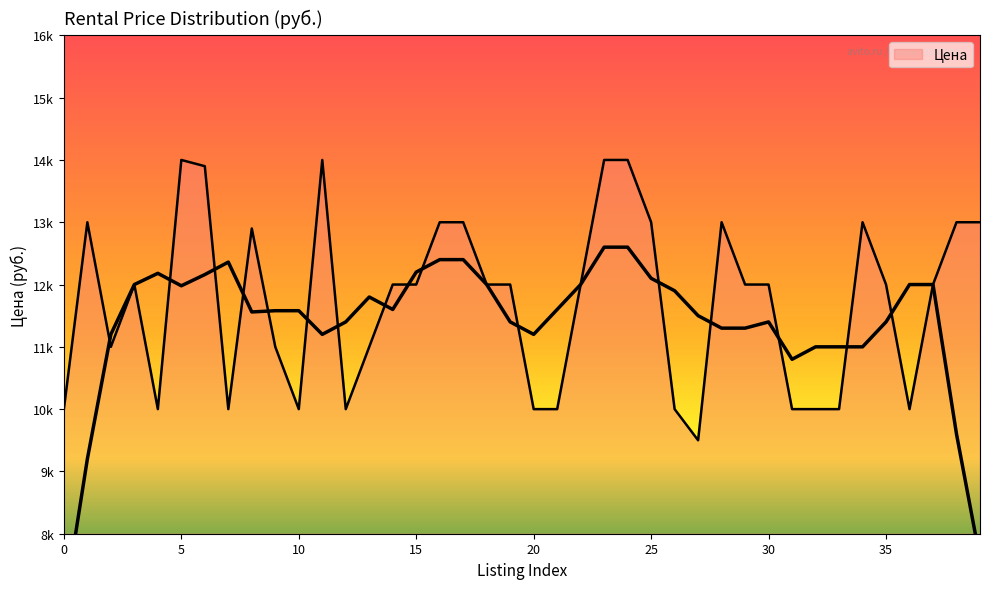

List the labels in order of value, smallest first.

27, 0, 4, 7, 10, 12, 20, 21, 26, 31, 32, 33, 36, 2, 9, 13, 3, 14, 15, 18, 19, 22, 29, 30, 35, 37, 8, 1, 16, 17, 25, 28, 34, 38, 39, 6, 5, 11, 23, 24